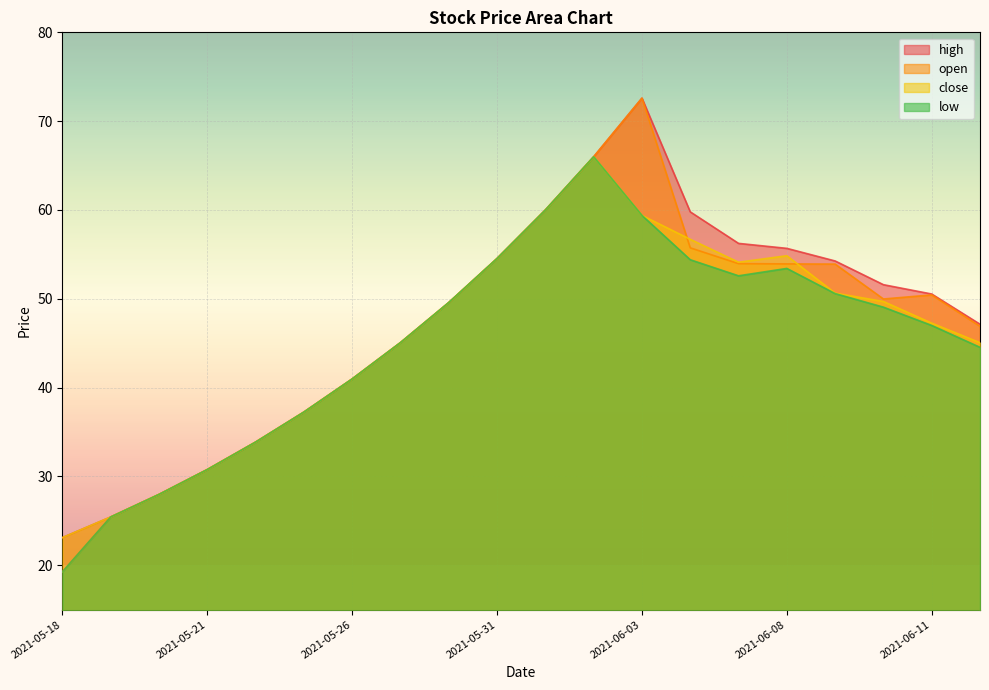

True or false: high and low intersect in this chart.

False